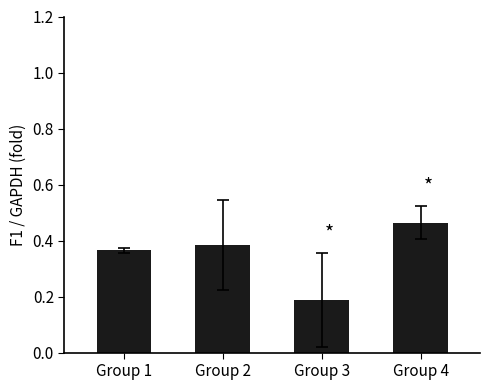

Count the values in the range 0 to 1.

4